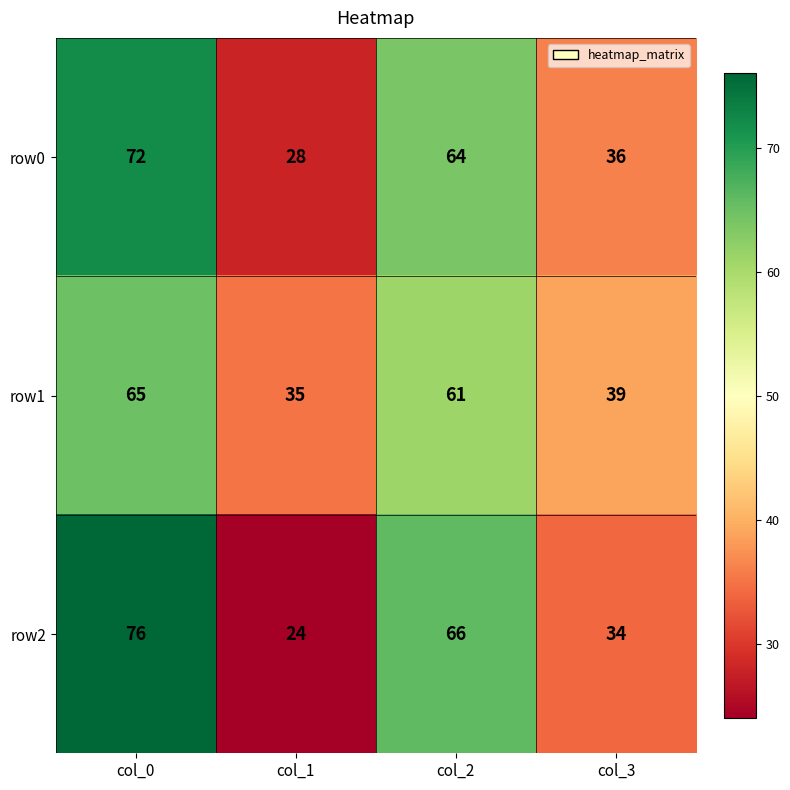

What is the difference between the maximum and minimum values in the row2 series?

52